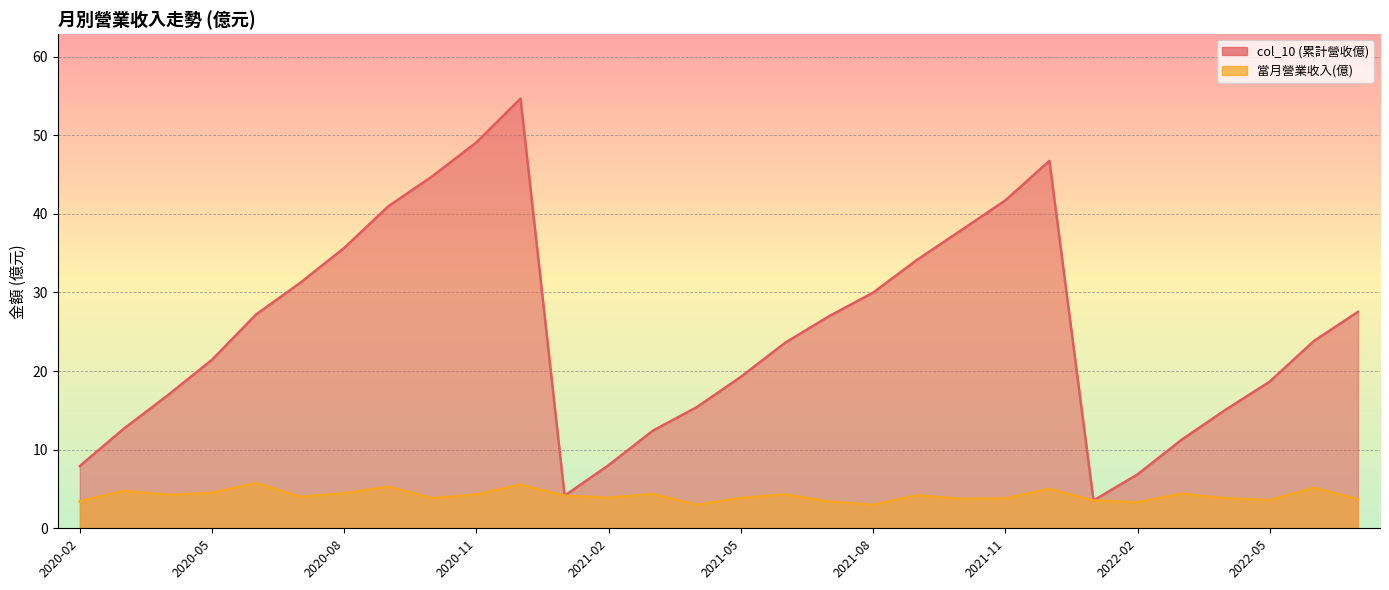

What is the minimum value shown in the chart?

3.0